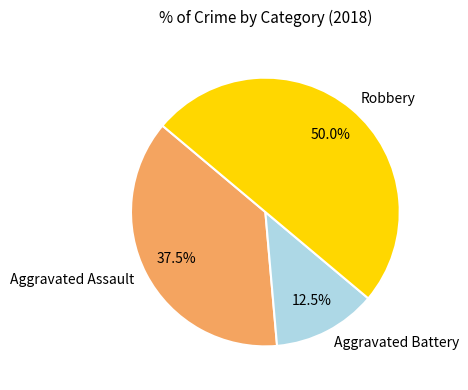

What is the smallest slice in the pie chart?

Aggravated Battery